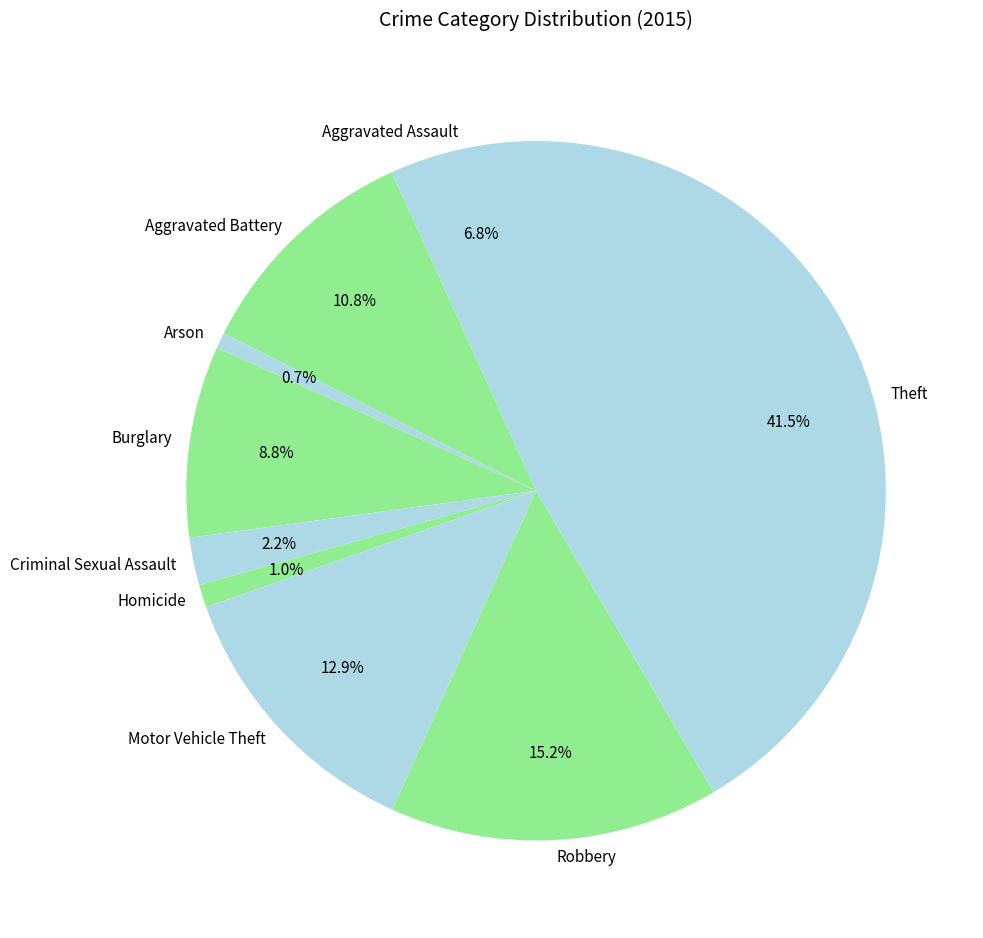

Which slice is the largest?

Theft